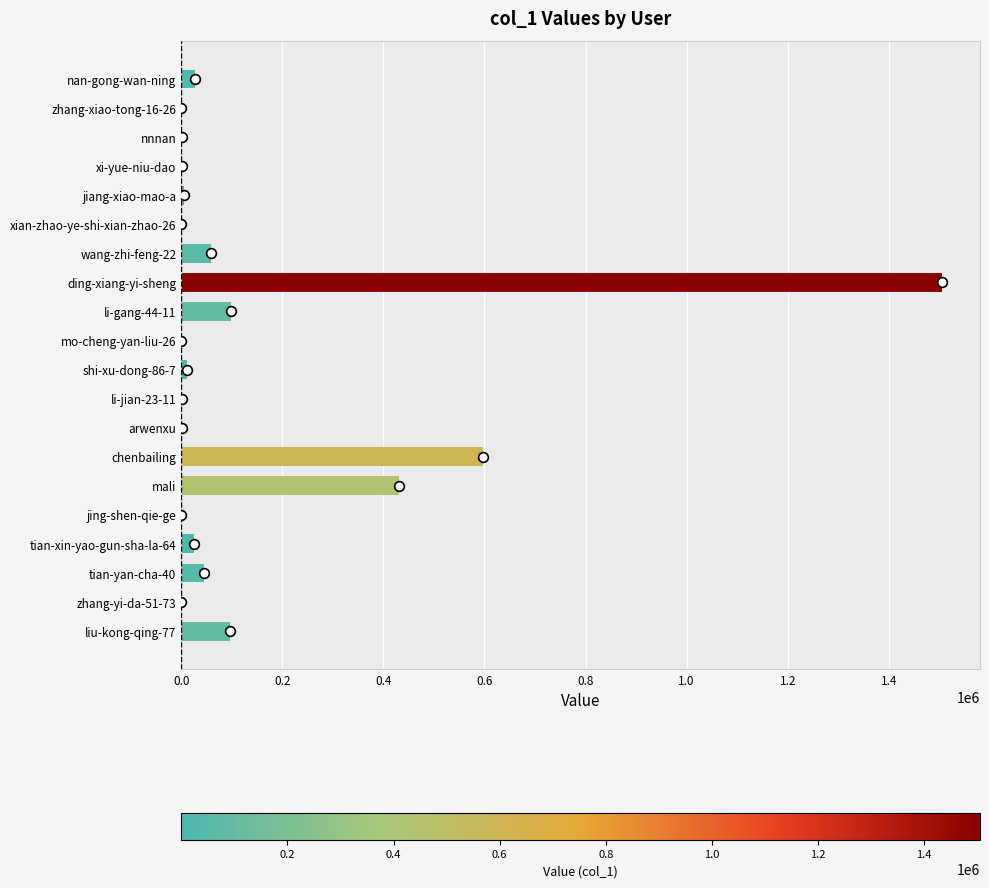

The chart shows a value of 2685846 at ding-xiang-yi-sheng. True or false?

False